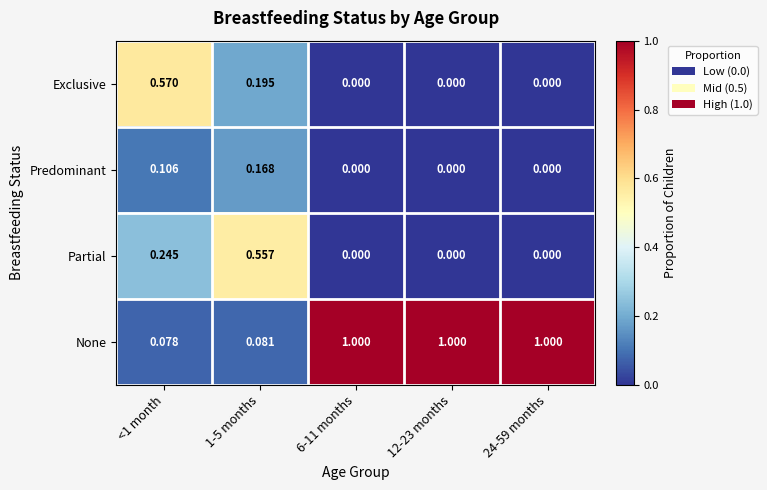

Which series has the largest range (max minus min)?

None